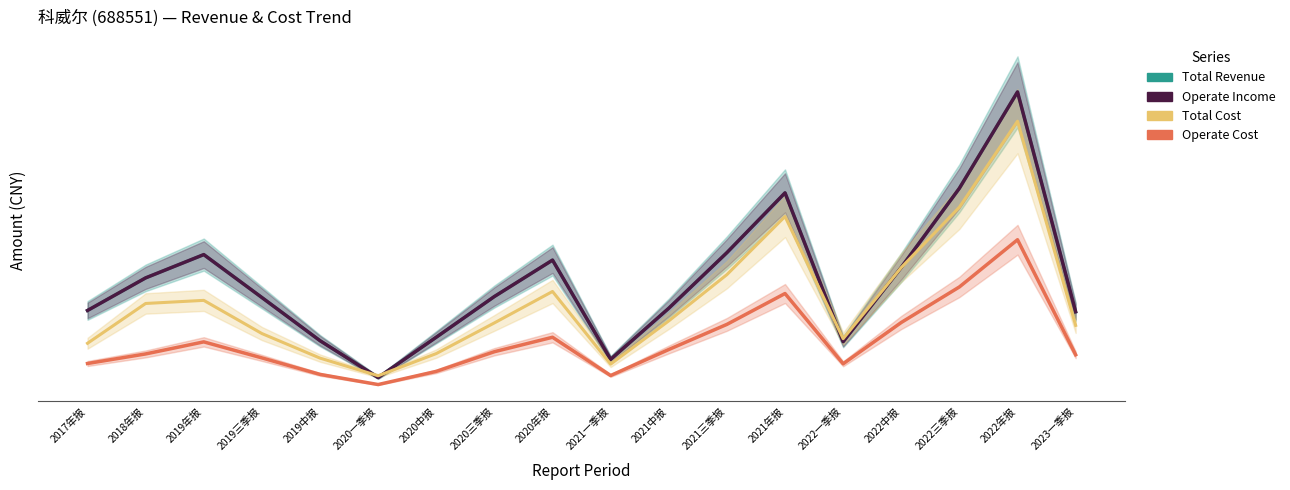

Is this an area chart (filled region under the line)?

No